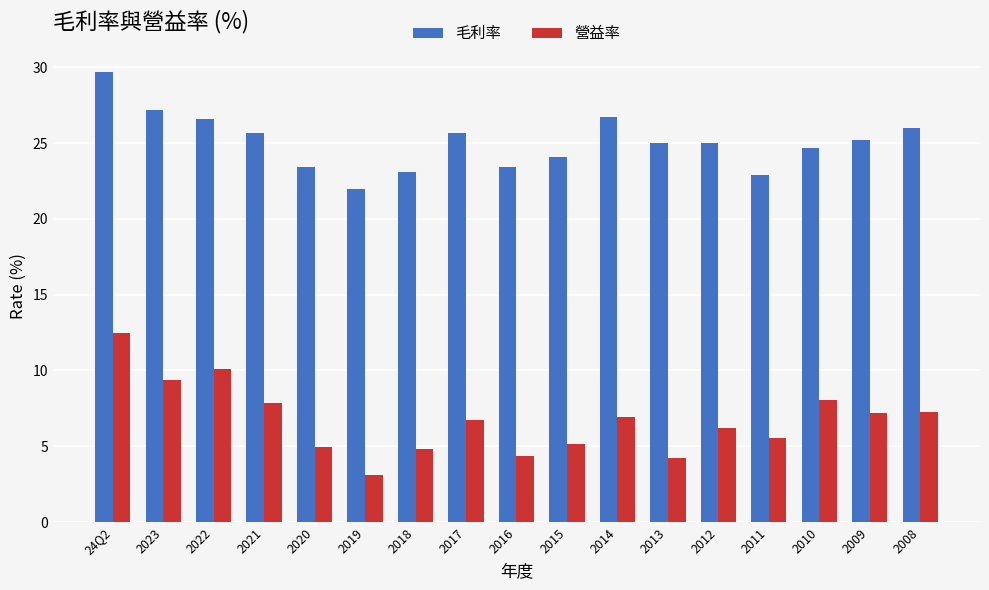

What is the value of the 營益率 bar at the 15th from the left?

8.1